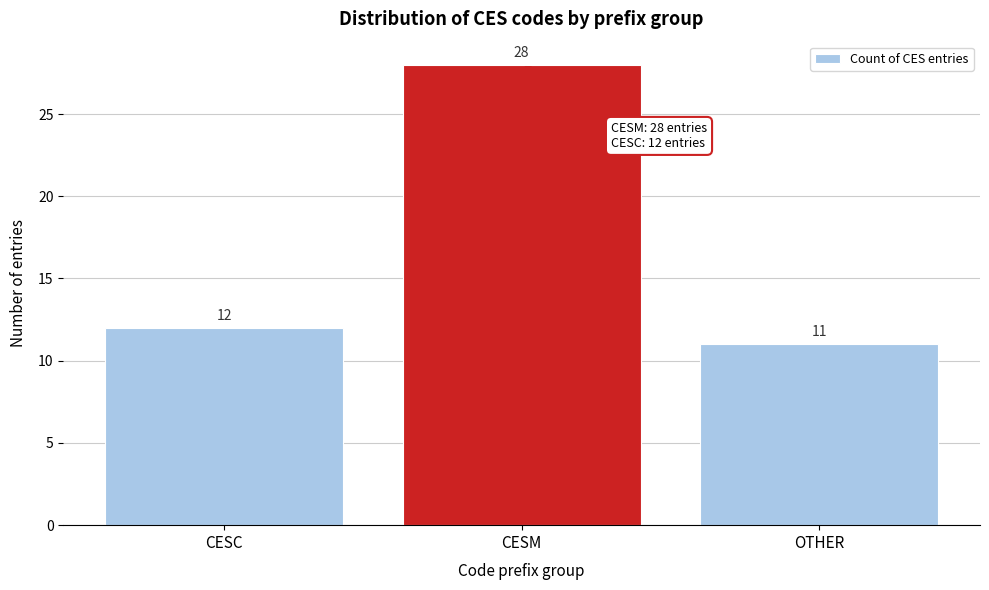

Reading left to right, transcribe all the data shown in this chart.

CESC=12	CESM=28	OTHER=11